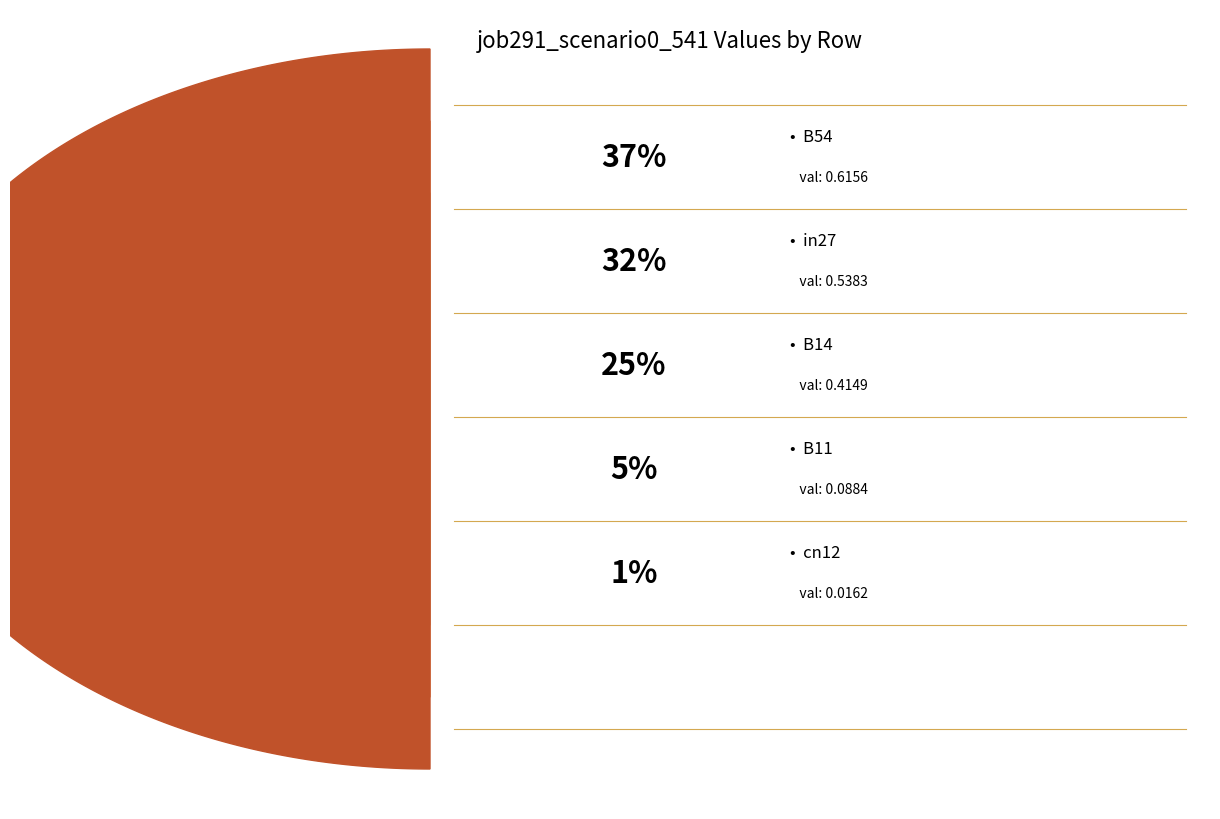

To the nearest percent, what is the combined percentage of B54 and B14?

62%